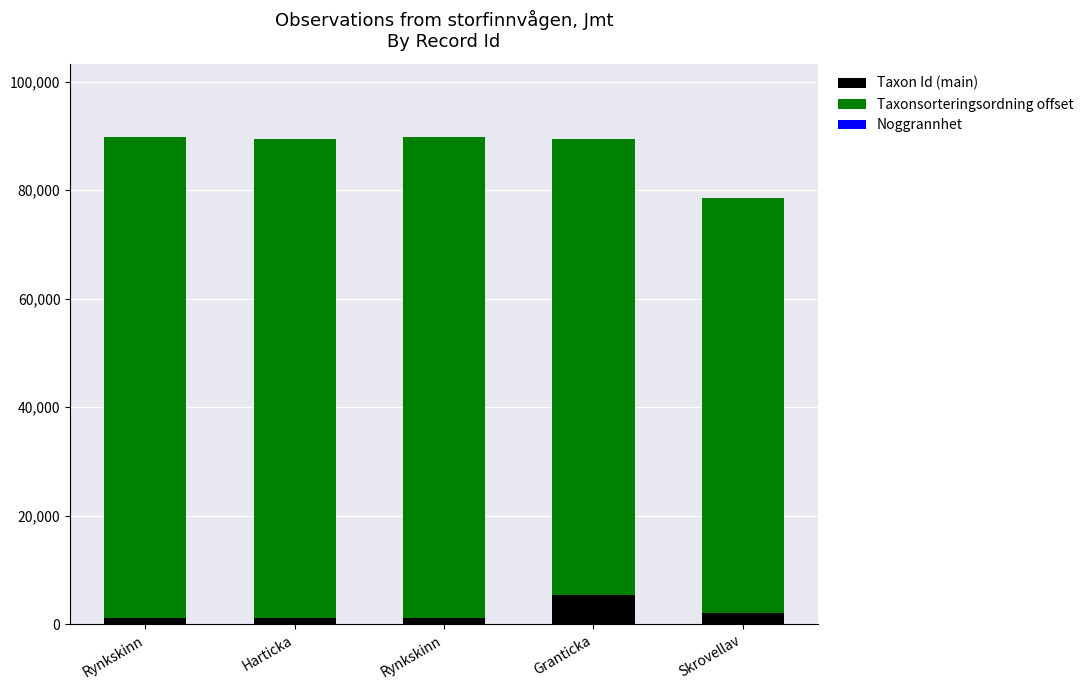

At which label does Taxon Id (main) first exceed 1209?

Granticka